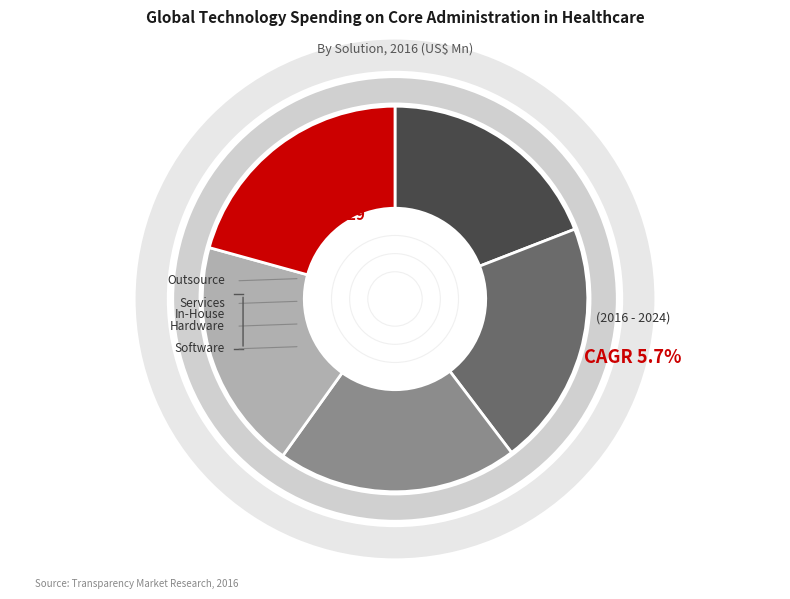

Does any single category account for the majority?

No